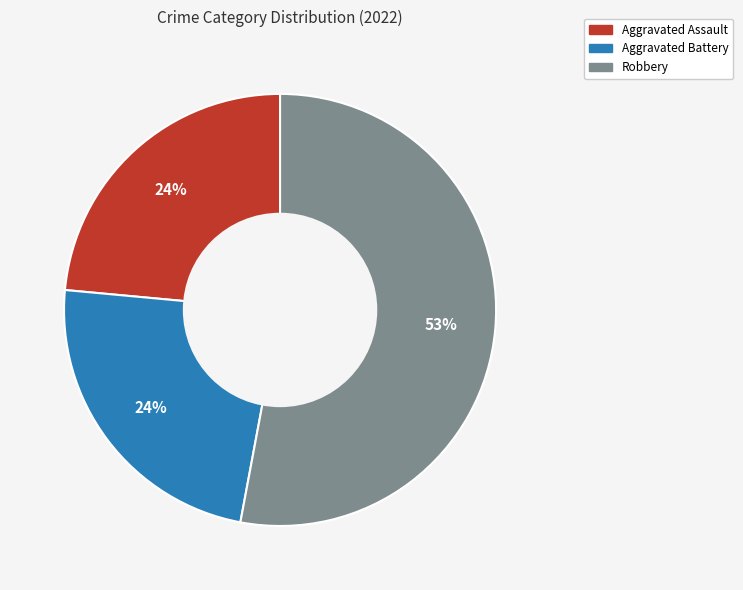

To the nearest percent, what is the average slice percentage?

33%